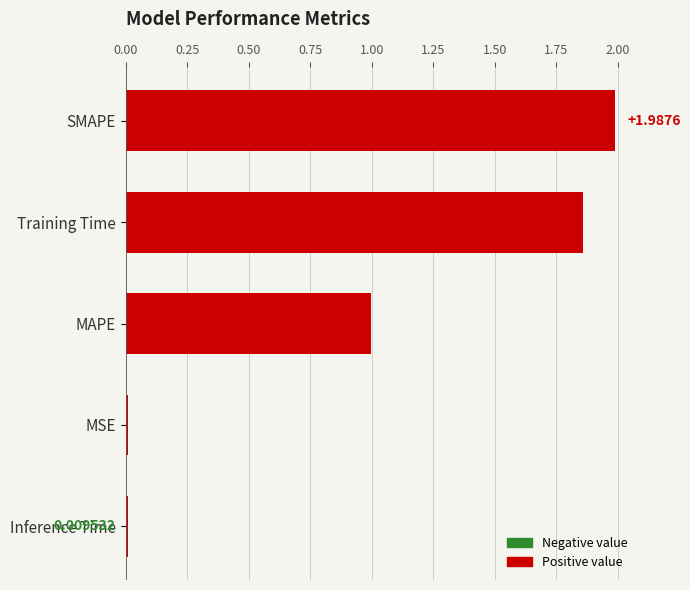

What is the difference between the maximum and minimum values?

2.0